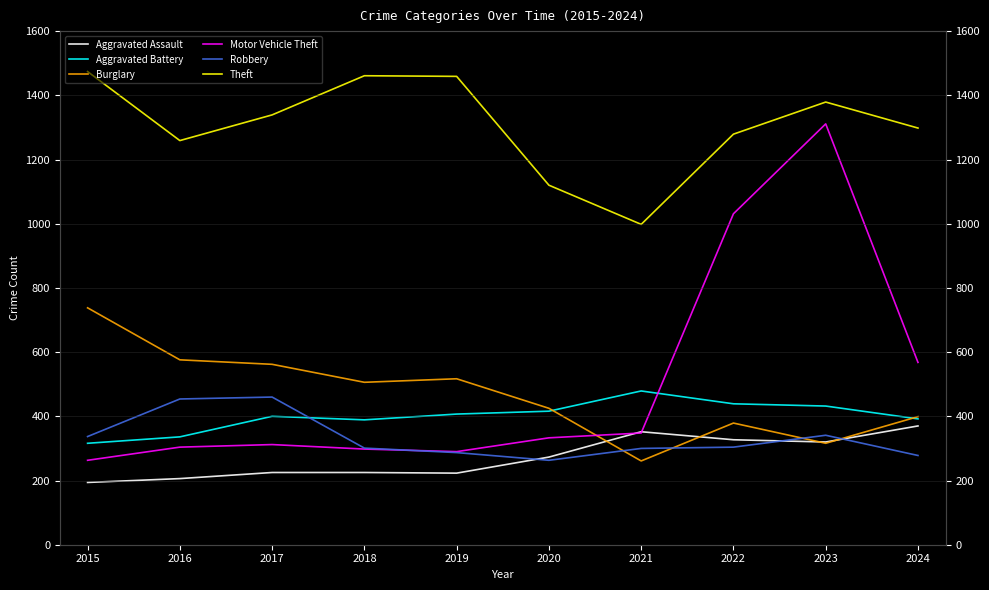

What is the total value across all series at 2015?

3322